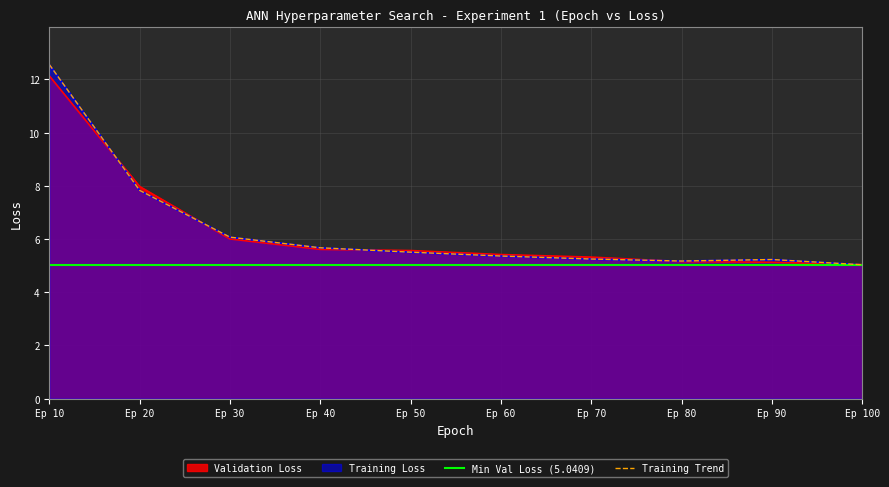

How many interior local valleys does the Training Loss series have?

1